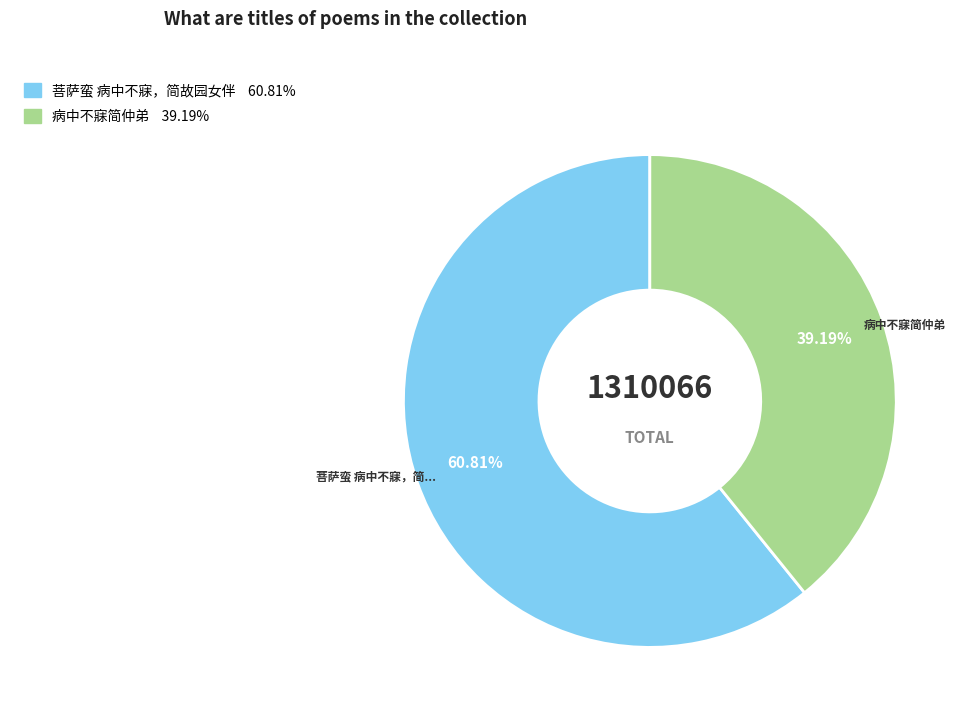

How many segments does this pie chart have?

2